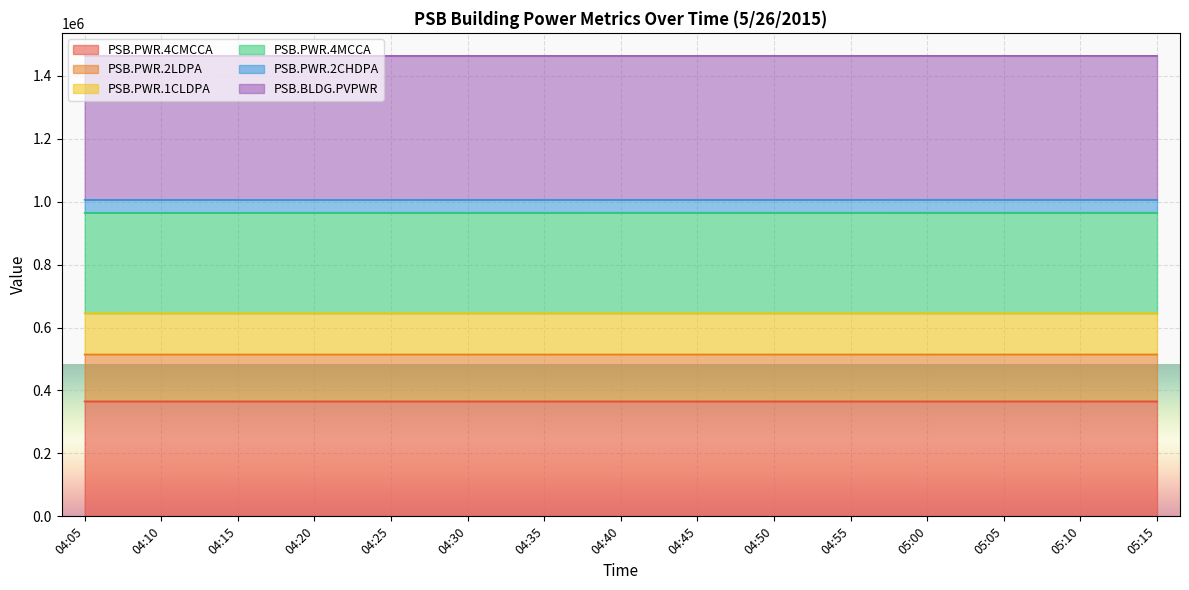

What is the maximum value for PSB.PWR.4CMCCA?

365309